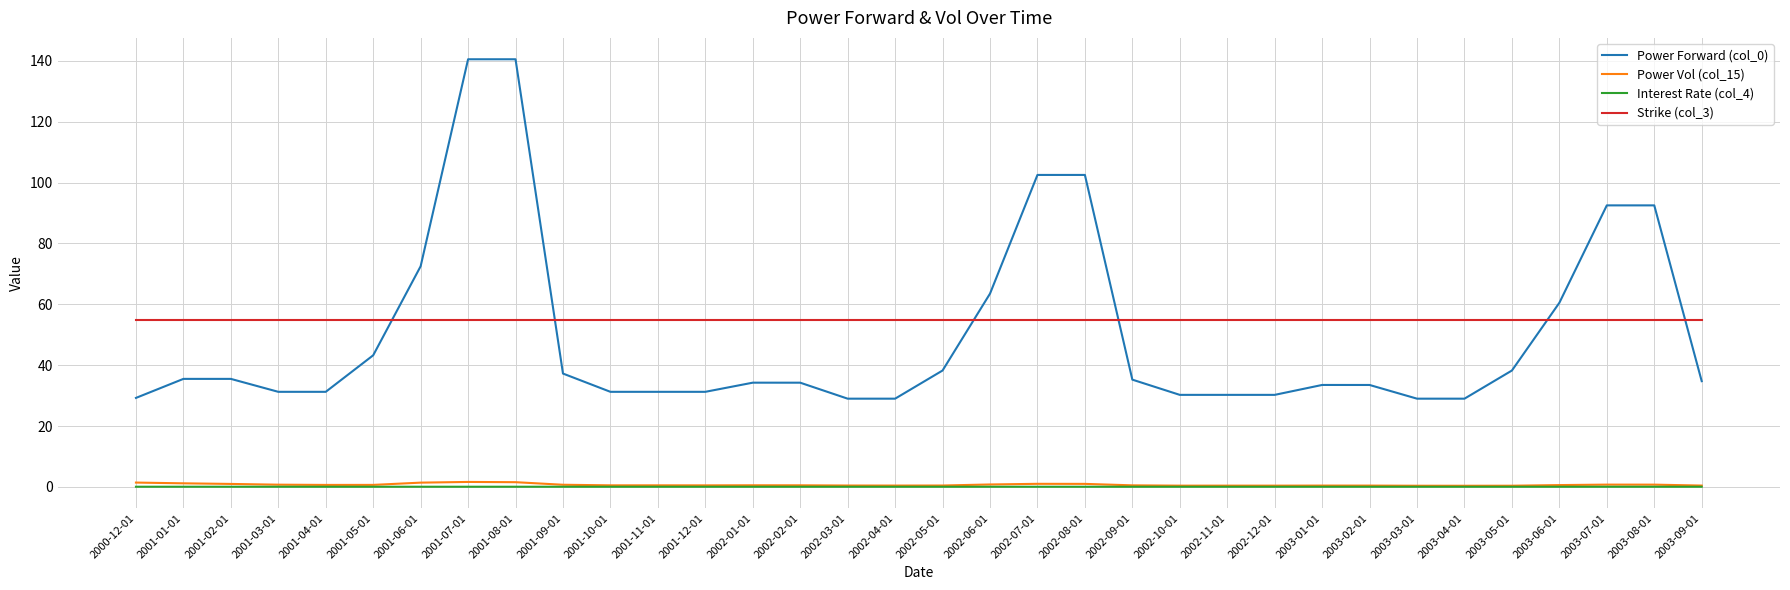

Which series has the largest total across all categories?

Strike (col_3)